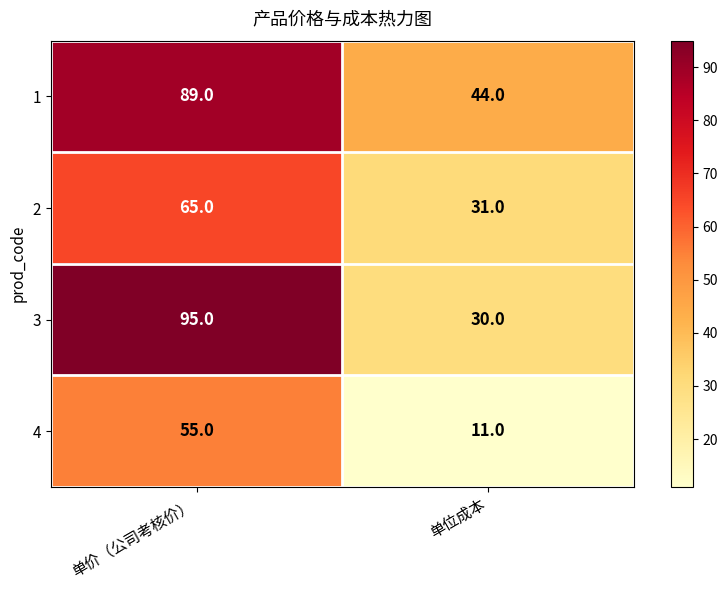

Rank the series at 单位成本 from lowest to highest value.

4, 3, 2, 1